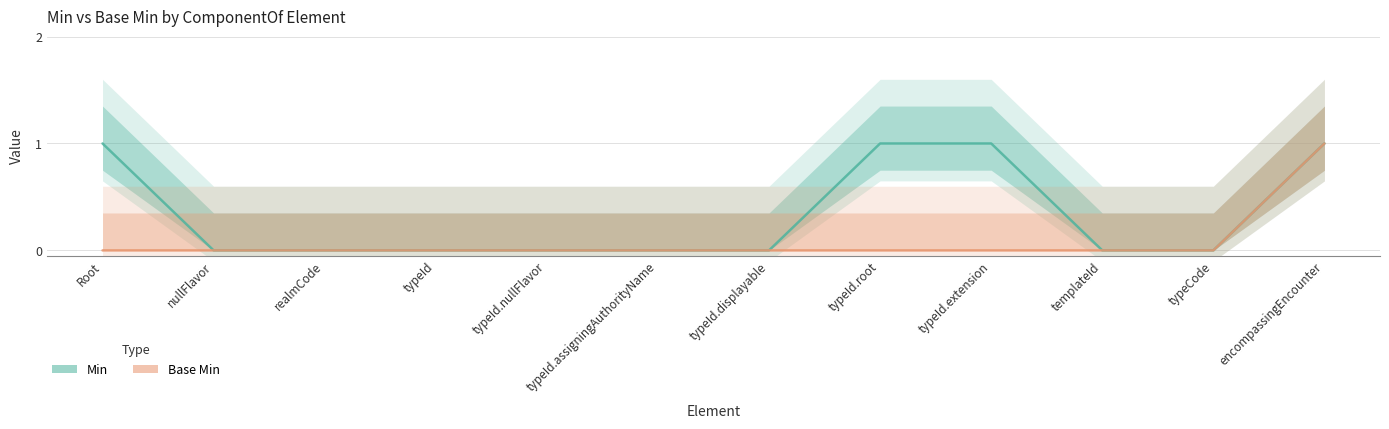

Which series changed the most between typeId and templateId?

Min